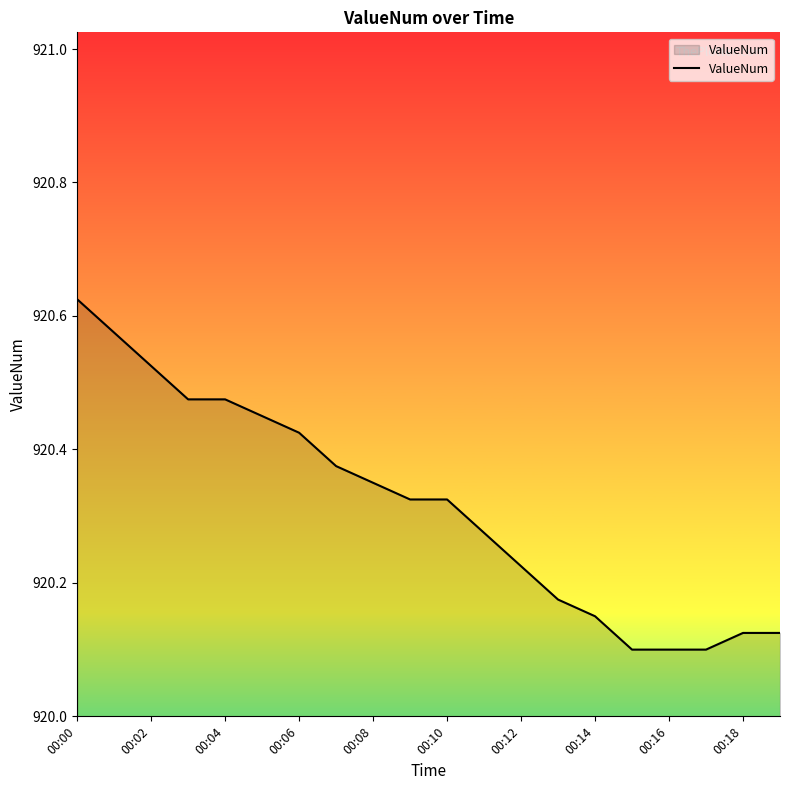

How many distinct data groups are displayed?

1